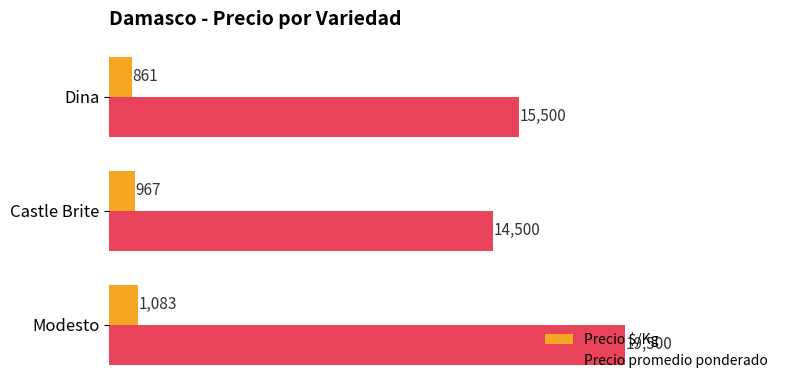

What is the minimum value for Precio $/Kg?

861